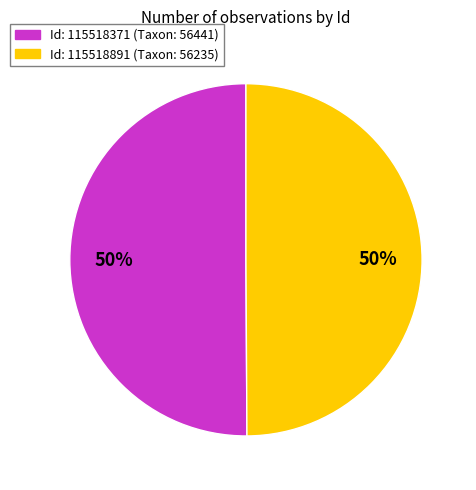

True or false: Id: 115518371 (Taxon: 56441) accounts for 50% of the total.

True